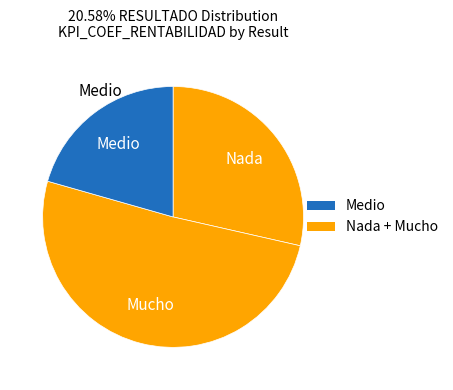

How many slices are in this pie chart?

3